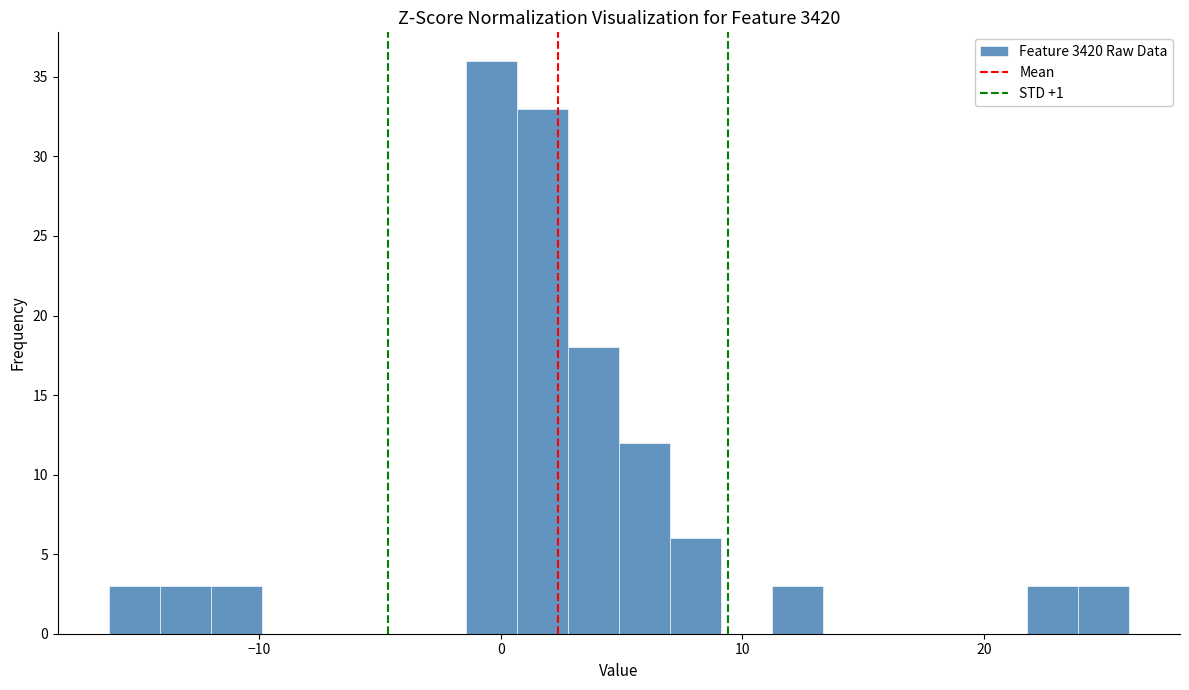

Read against the x-axis, roughly where is the centre of the tallest bar?

0